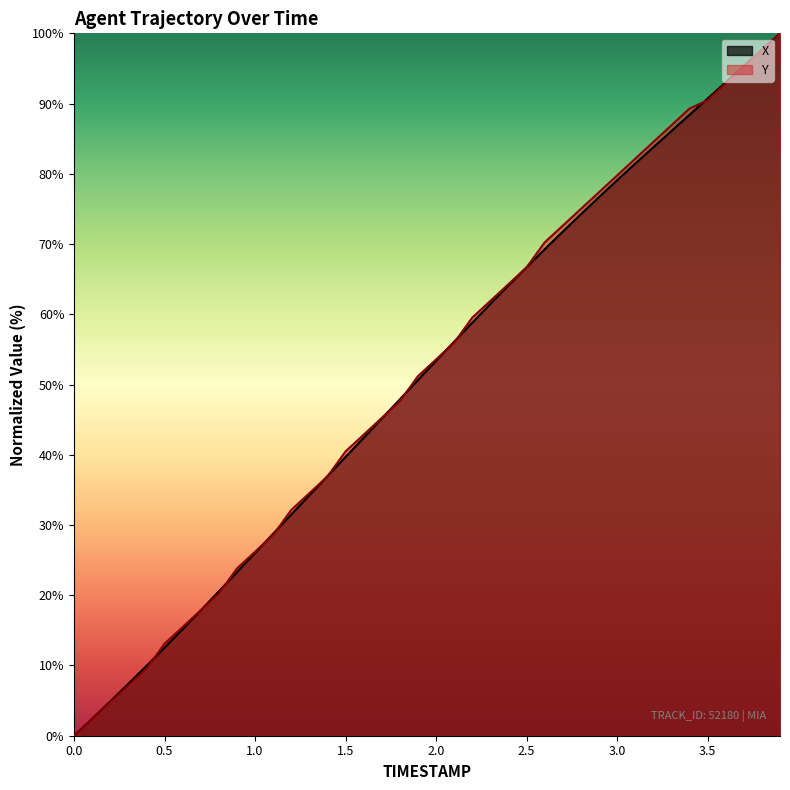

True or false: X has more than 2 interior local peaks.

False